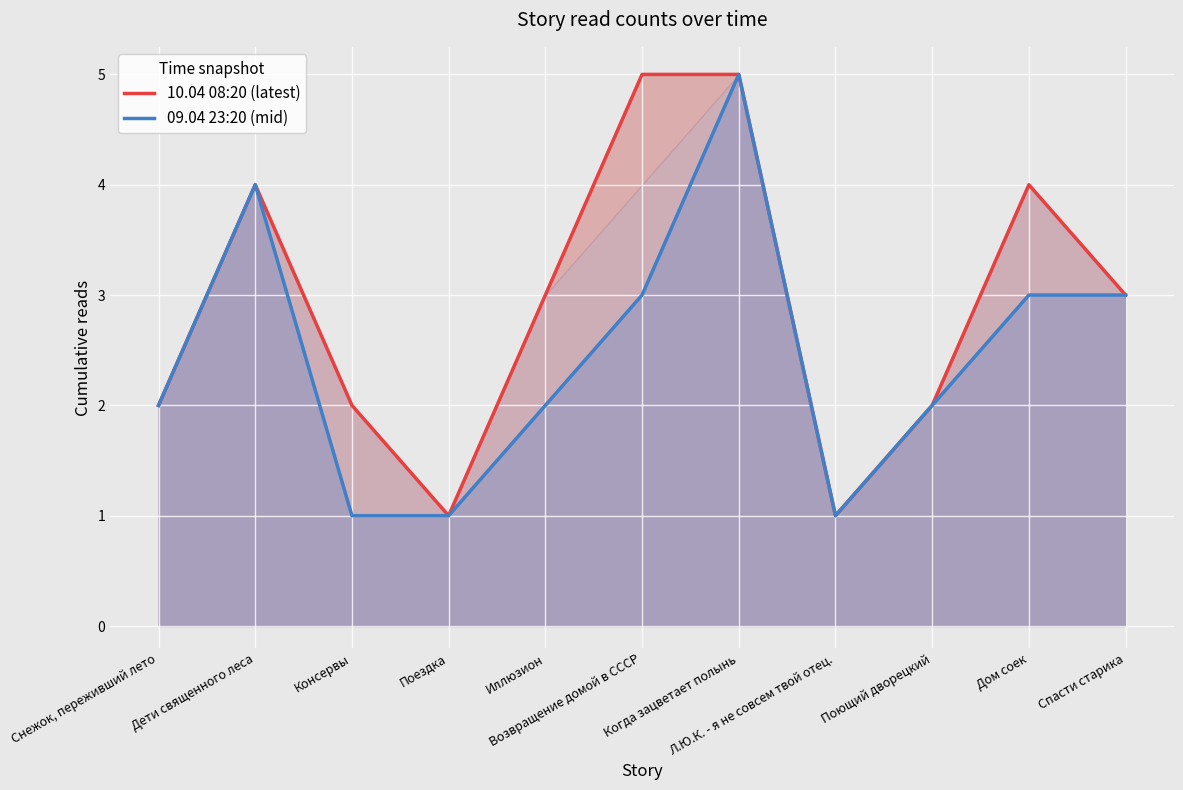

List the series in order of their peak value, highest first.

10.04 08:20 (latest), 09.04 23:20 (mid)